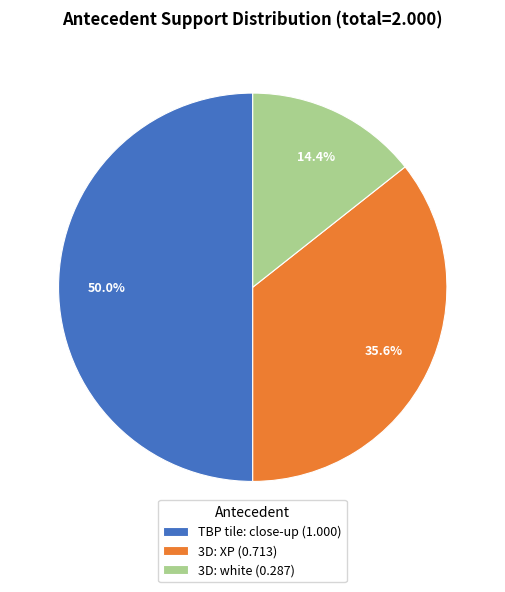

What is the total percentage of 3D: white (0.287) and TBP tile: close-up (1.000)?

64.4%